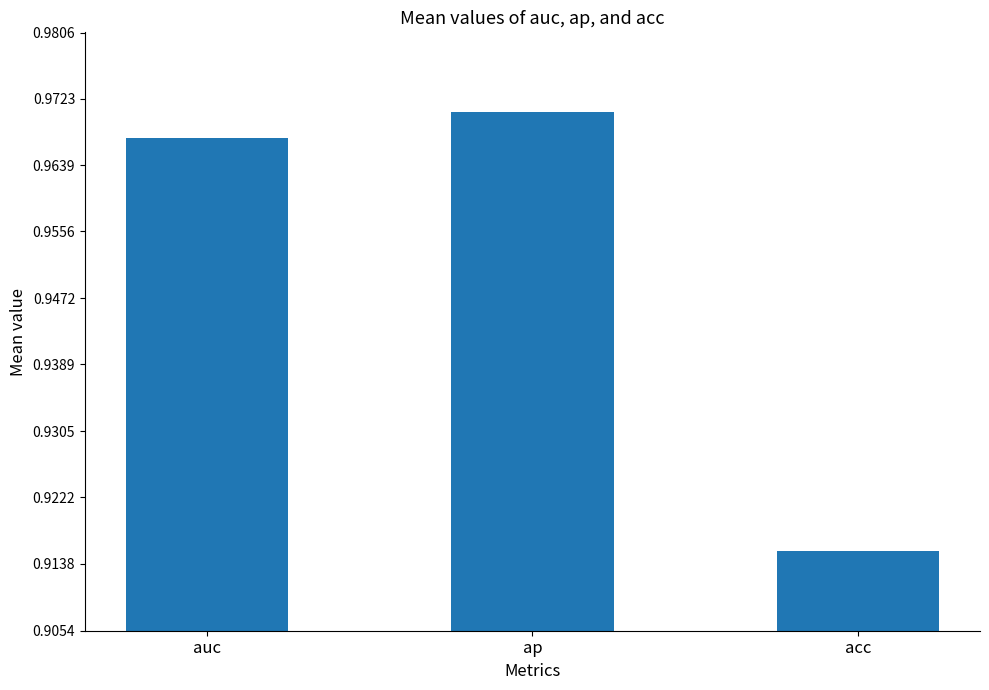

What is the label of the 3rd bar from the right?

auc